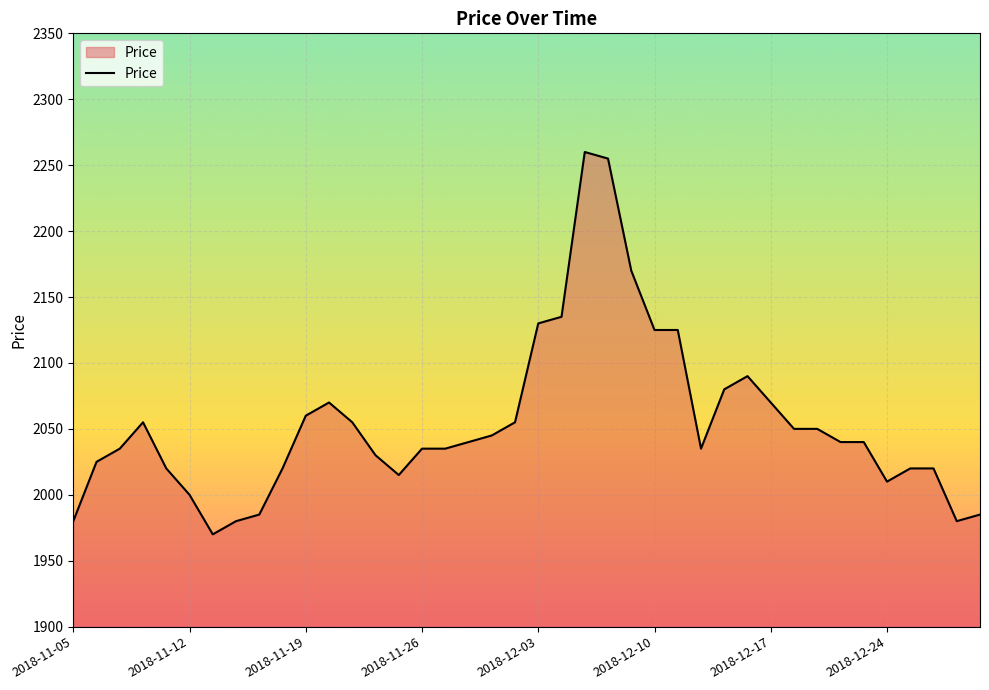

What is the smallest value displayed?

1970